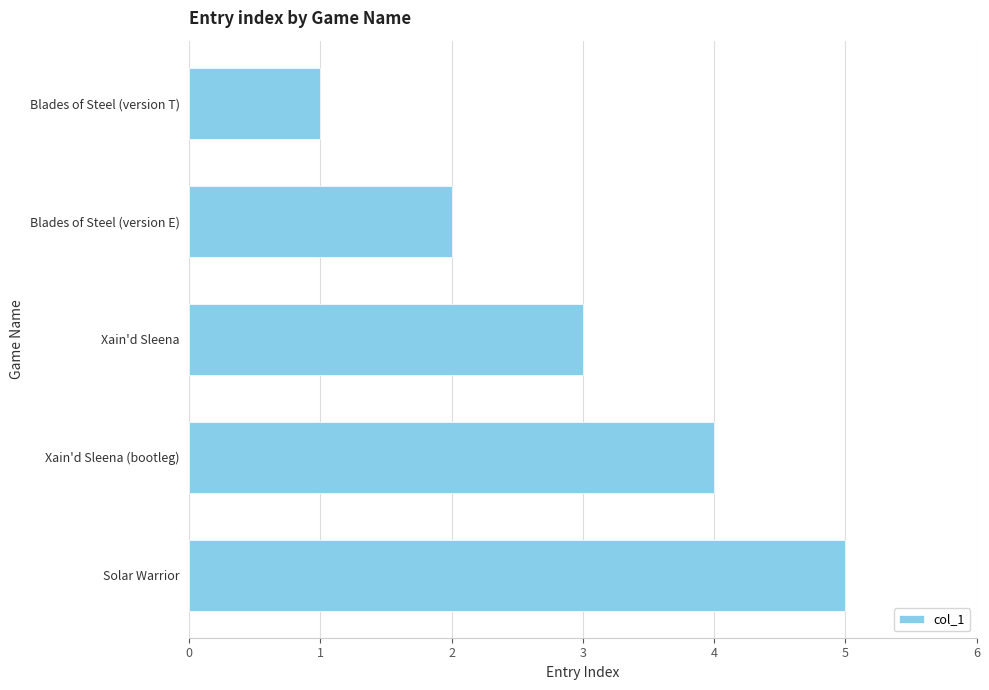

List the labels in order of value, largest first.

Solar Warrior, Xain'd Sleena (bootleg), Xain'd Sleena, Blades of Steel (version E), Blades of Steel (version T)